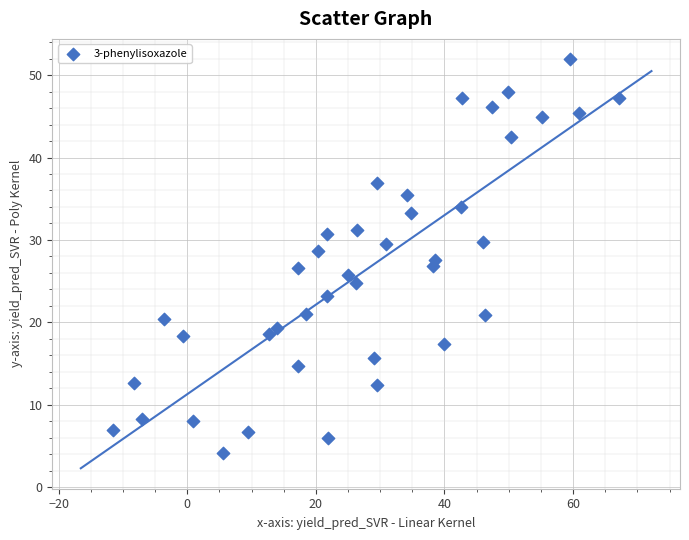

What is the range of Y values (max minus min)?

47.7